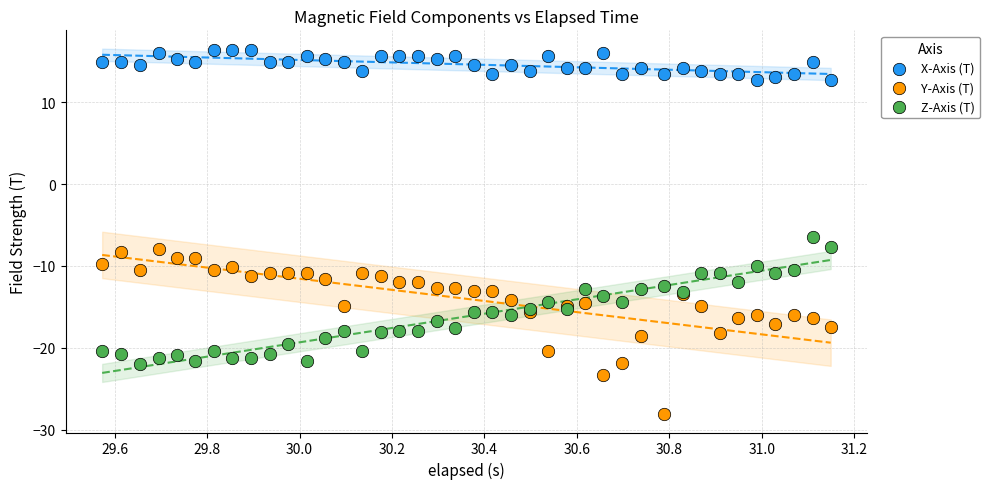

Which series reaches the minimum Y coordinate?

Y-Axis (T)